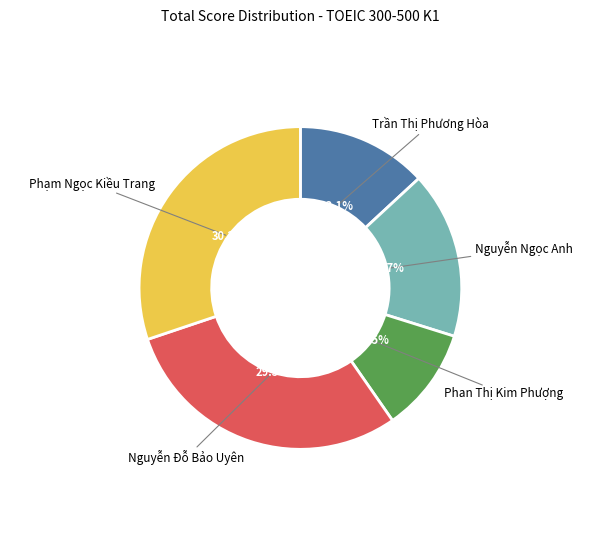

Is there a majority slice in this chart?

No